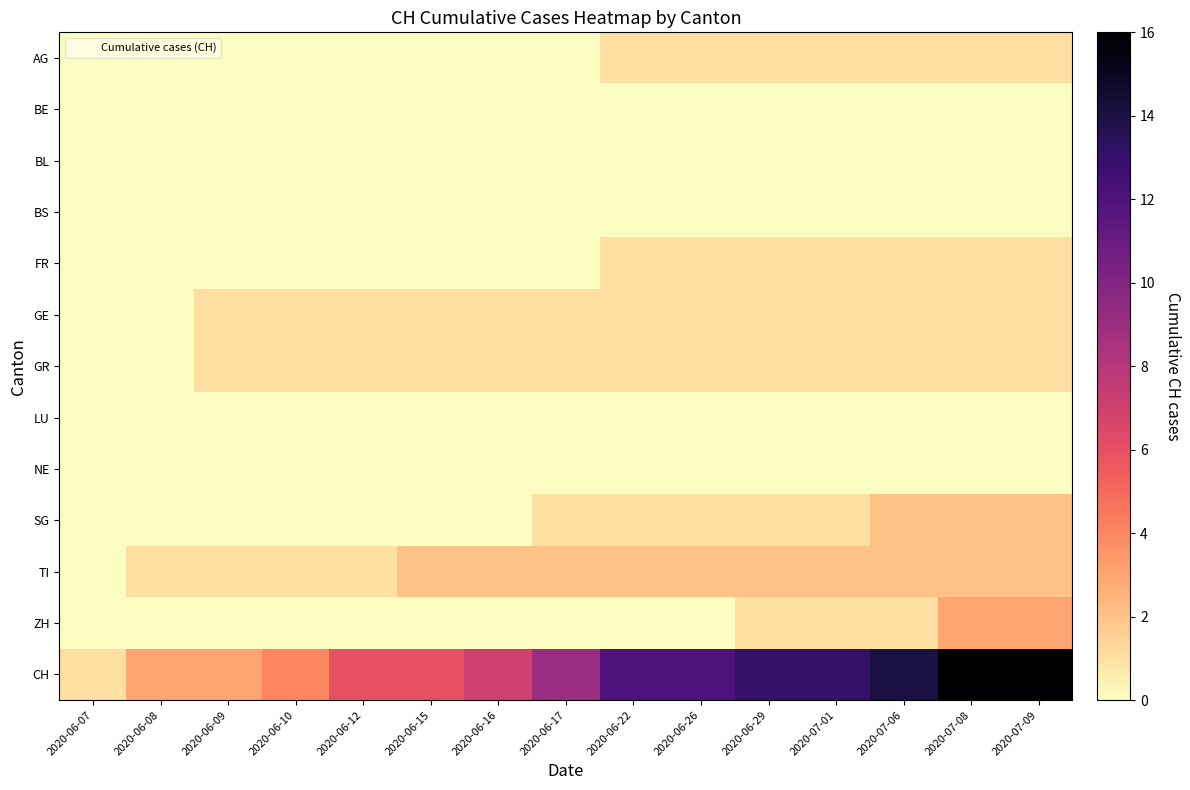

Reading left to right, extract all data points from this chart.

AG: 2020-06-07=0	2020-06-08=0	2020-06-09=0	2020-06-10=0	2020-06-12=0	2020-06-15=0	2020-06-16=0	2020-06-17=0	2020-06-22=1	2020-06-26=1	2020-06-29=1	2020-07-01=1	2020-07-06=1	2020-07-08=1	2020-07-09=1
BE: 2020-06-07=0	2020-06-08=0	2020-06-09=0	2020-06-10=0	2020-06-12=0	2020-06-15=0	2020-06-16=0	2020-06-17=0	2020-06-22=0	2020-06-26=0	2020-06-29=0	2020-07-01=0	2020-07-06=0	2020-07-08=0	2020-07-09=0
BL: 2020-06-07=0	2020-06-08=0	2020-06-09=0	2020-06-10=0	2020-06-12=0	2020-06-15=0	2020-06-16=0	2020-06-17=0	2020-06-22=0	2020-06-26=0	2020-06-29=0	2020-07-01=0	2020-07-06=0	2020-07-08=0	2020-07-09=0
BS: 2020-06-07=0	2020-06-08=0	2020-06-09=0	2020-06-10=0	2020-06-12=0	2020-06-15=0	2020-06-16=0	2020-06-17=0	2020-06-22=0	2020-06-26=0	2020-06-29=0	2020-07-01=0	2020-07-06=0	2020-07-08=0	2020-07-09=0
FR: 2020-06-07=0	2020-06-08=0	2020-06-09=0	2020-06-10=0	2020-06-12=0	2020-06-15=0	2020-06-16=0	2020-06-17=0	2020-06-22=1	2020-06-26=1	2020-06-29=1	2020-07-01=1	2020-07-06=1	2020-07-08=1	2020-07-09=1
GE: 2020-06-07=0	2020-06-08=0	2020-06-09=1	2020-06-10=1	2020-06-12=1	2020-06-15=1	2020-06-16=1	2020-06-17=1	2020-06-22=1	2020-06-26=1	2020-06-29=1	2020-07-01=1	2020-07-06=1	2020-07-08=1	2020-07-09=1
GR: 2020-06-07=0	2020-06-08=0	2020-06-09=1	2020-06-10=1	2020-06-12=1	2020-06-15=1	2020-06-16=1	2020-06-17=1	2020-06-22=1	2020-06-26=1	2020-06-29=1	2020-07-01=1	2020-07-06=1	2020-07-08=1	2020-07-09=1
LU: 2020-06-07=0	2020-06-08=0	2020-06-09=0	2020-06-10=0	2020-06-12=0	2020-06-15=0	2020-06-16=0	2020-06-17=0	2020-06-22=0	2020-06-26=0	2020-06-29=0	2020-07-01=0	2020-07-06=0	2020-07-08=0	2020-07-09=0
NE: 2020-06-07=0	2020-06-08=0	2020-06-09=0	2020-06-10=0	2020-06-12=0	2020-06-15=0	2020-06-16=0	2020-06-17=0	2020-06-22=0	2020-06-26=0	2020-06-29=0	2020-07-01=0	2020-07-06=0	2020-07-08=0	2020-07-09=0
SG: 2020-06-07=0	2020-06-08=0	2020-06-09=0	2020-06-10=0	2020-06-12=0	2020-06-15=0	2020-06-16=0	2020-06-17=1	2020-06-22=1	2020-06-26=1	2020-06-29=1	2020-07-01=1	2020-07-06=2	2020-07-08=2	2020-07-09=2
TI: 2020-06-07=0	2020-06-08=1	2020-06-09=1	2020-06-10=1	2020-06-12=1	2020-06-15=2	2020-06-16=2	2020-06-17=2	2020-06-22=2	2020-06-26=2	2020-06-29=2	2020-07-01=2	2020-07-06=2	2020-07-08=2	2020-07-09=2
ZH: 2020-06-07=0	2020-06-08=0	2020-06-09=0	2020-06-10=0	2020-06-12=0	2020-06-15=0	2020-06-16=0	2020-06-17=0	2020-06-22=0	2020-06-26=0	2020-06-29=1	2020-07-01=1	2020-07-06=1	2020-07-08=3	2020-07-09=3
CH: 2020-06-07=1	2020-06-08=3	2020-06-09=3	2020-06-10=4	2020-06-12=6	2020-06-15=6	2020-06-16=7	2020-06-17=9	2020-06-22=12	2020-06-26=12	2020-06-29=13	2020-07-01=13	2020-07-06=14	2020-07-08=16	2020-07-09=16